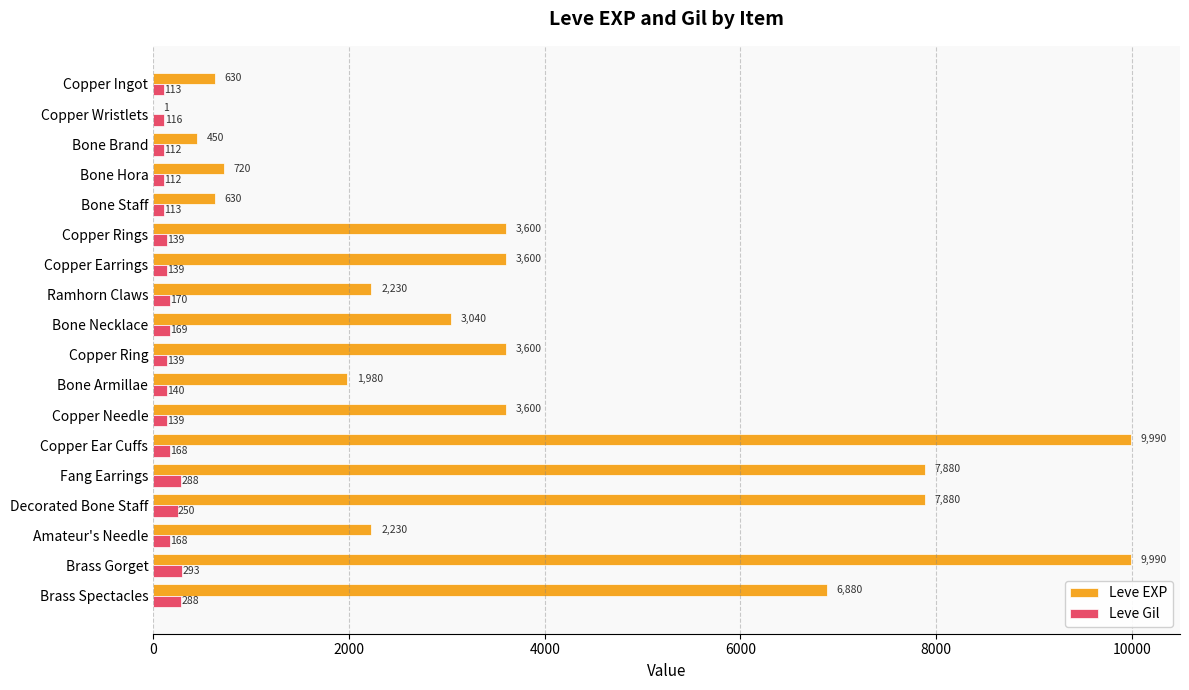

Between Copper Rings and Amateur's Needle, which series saw the biggest shift?

Leve EXP